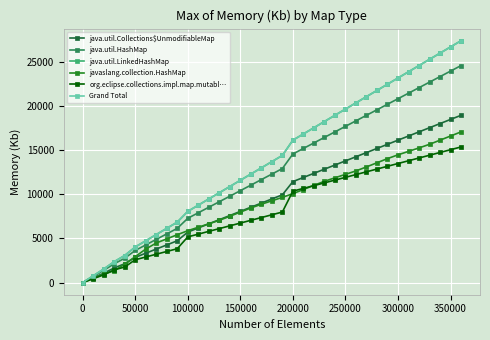

What is the value of the Grand Total point at the 15th from the left?

10865